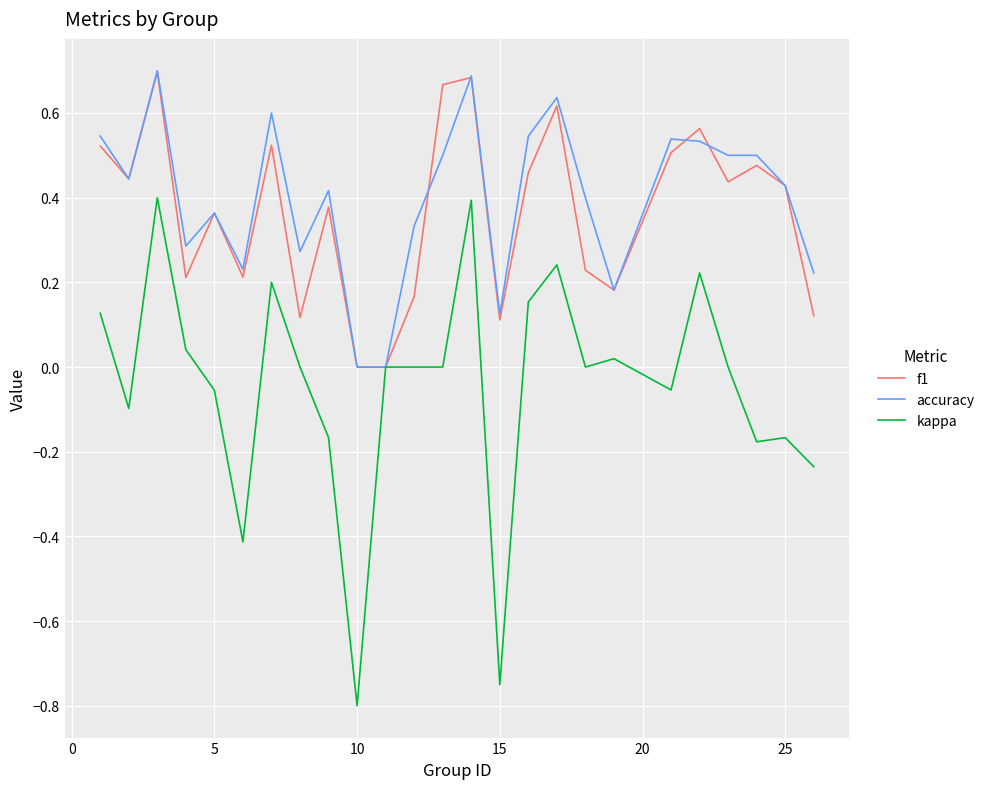

Which series has the widest spread of values?

kappa